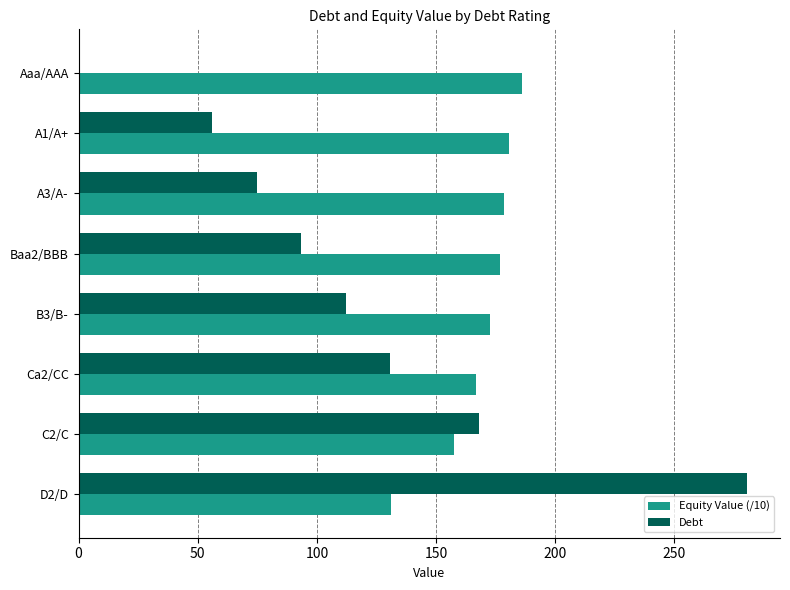

What is the sum of all Debt values?

915.7